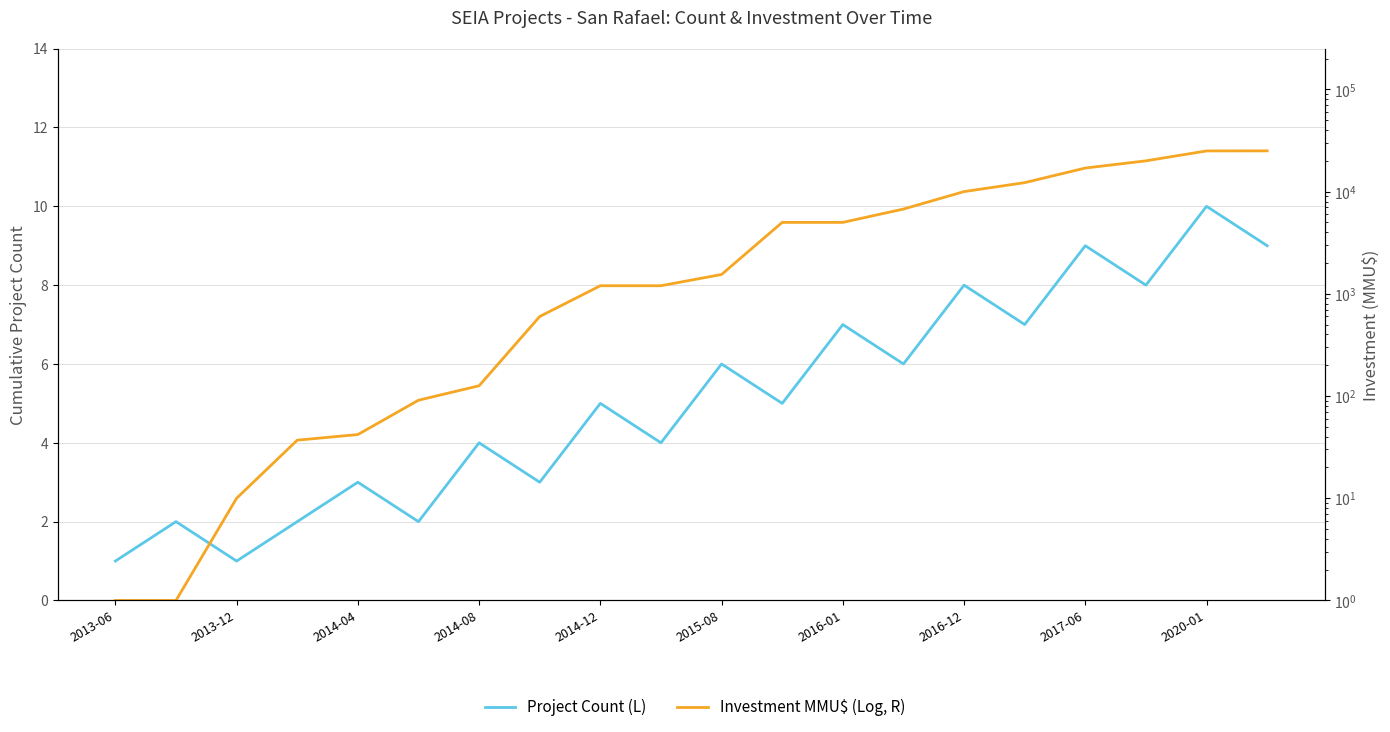

What are all the series names shown in the legend?

Project Count (L), Investment MMU$ (Log, R)